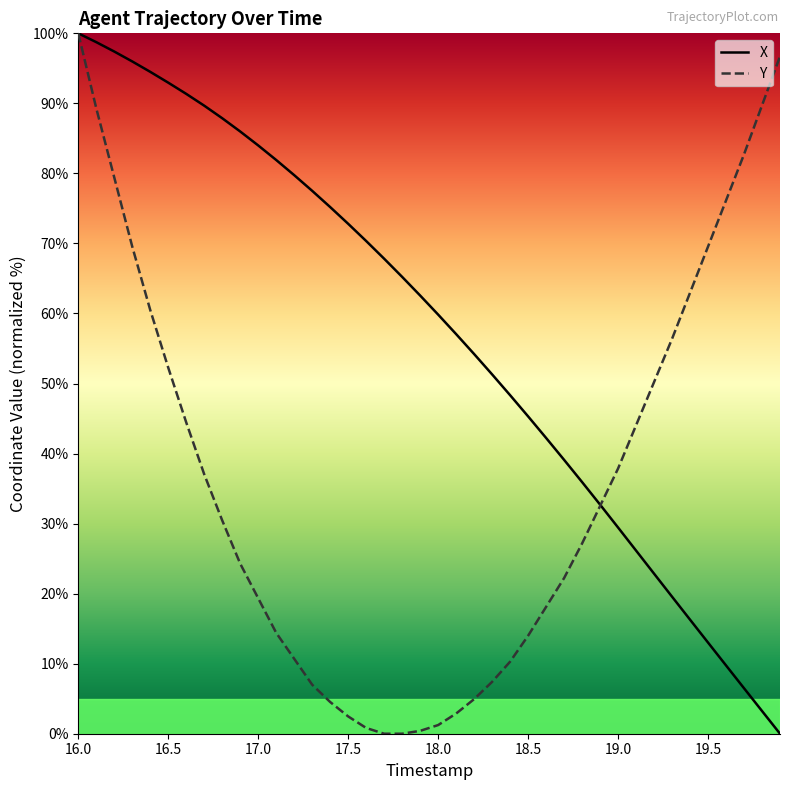

What is the greatest value displayed?

100.0